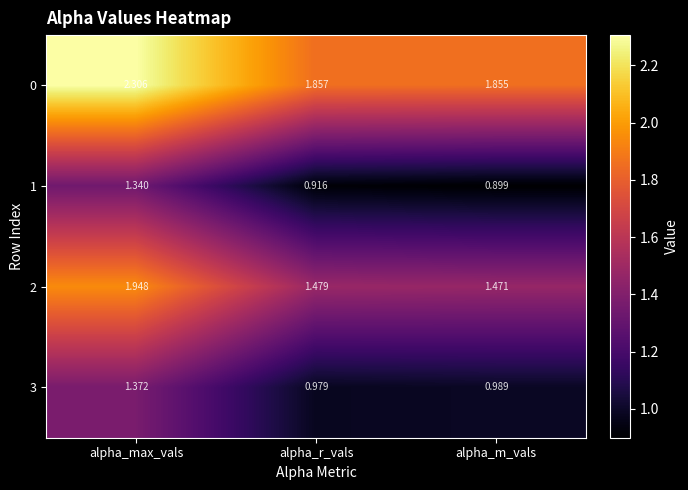

How many data points does each series have?

3